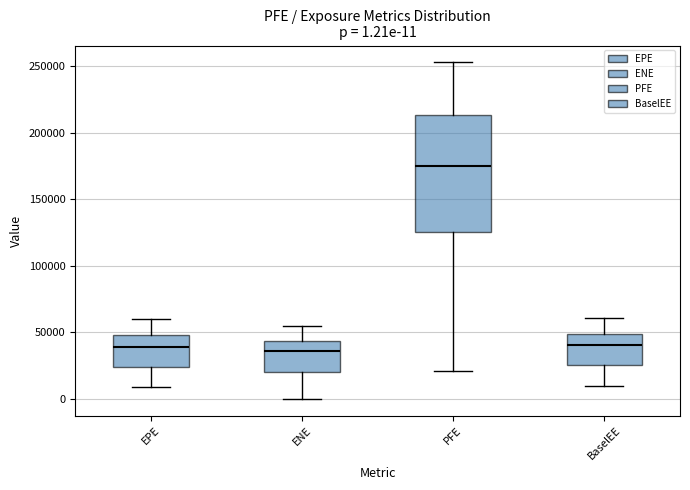

Comparing the boxes themselves (not the whiskers), which one is the tallest?

PFE